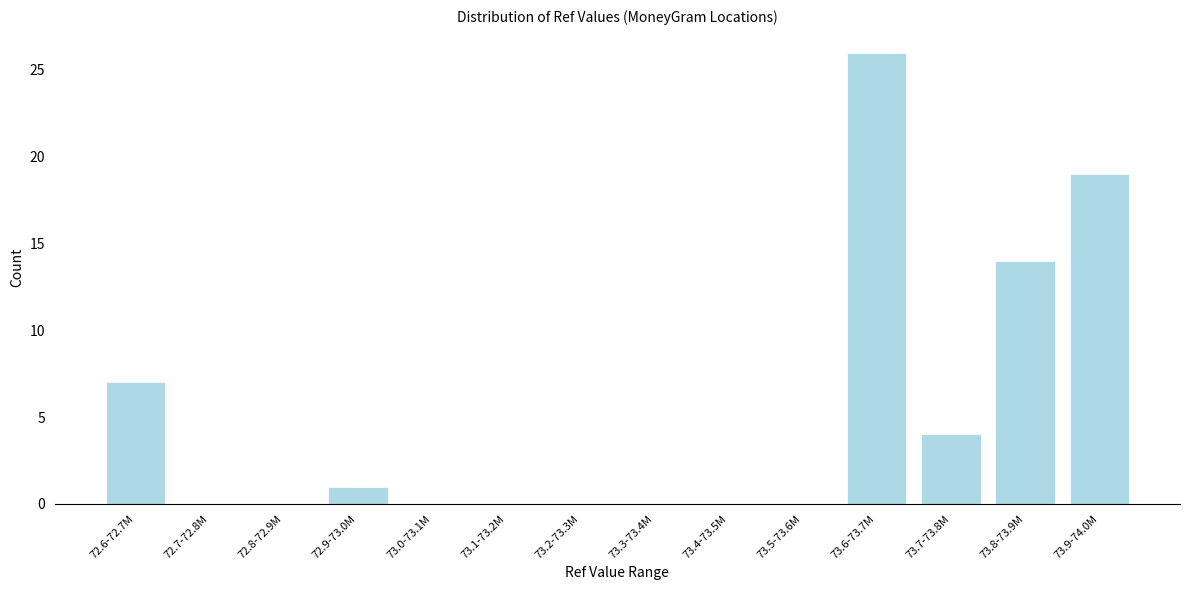

Reading left to right, transcribe all the data shown in this chart.

72.6-72.7M=7	72.7-72.8M=0	72.8-72.9M=0	72.9-73.0M=1	73.0-73.1M=0	73.1-73.2M=0	73.2-73.3M=0	73.3-73.4M=0	73.4-73.5M=0	73.5-73.6M=0	73.6-73.7M=26	73.7-73.8M=4	73.8-73.9M=14	73.9-74.0M=19